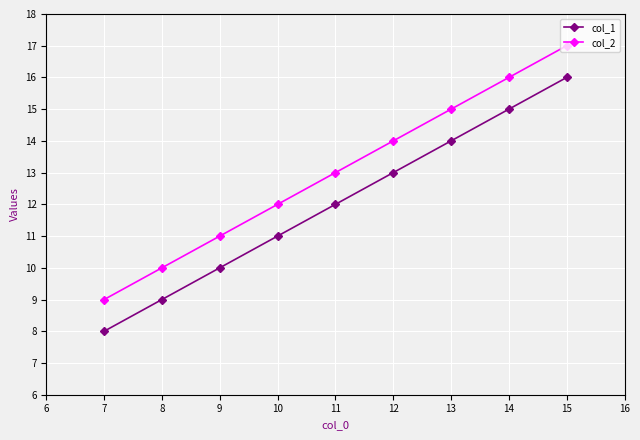

How many col_2 values are between 11 and 15?

5